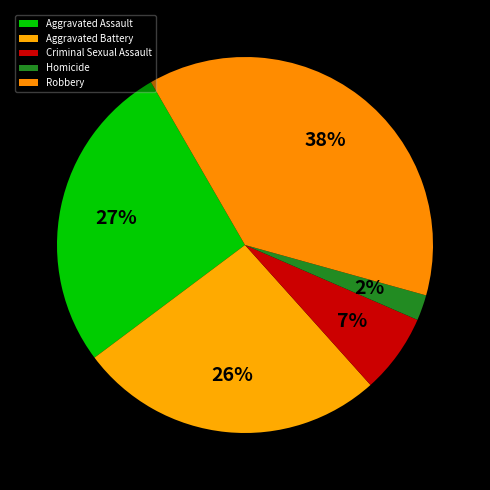

What is the smallest slice in the pie chart?

Homicide